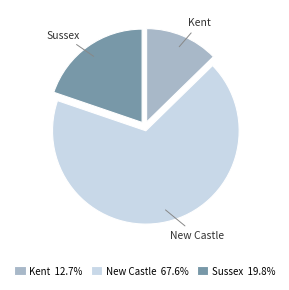

Which category has the biggest portion of the pie?

New Castle